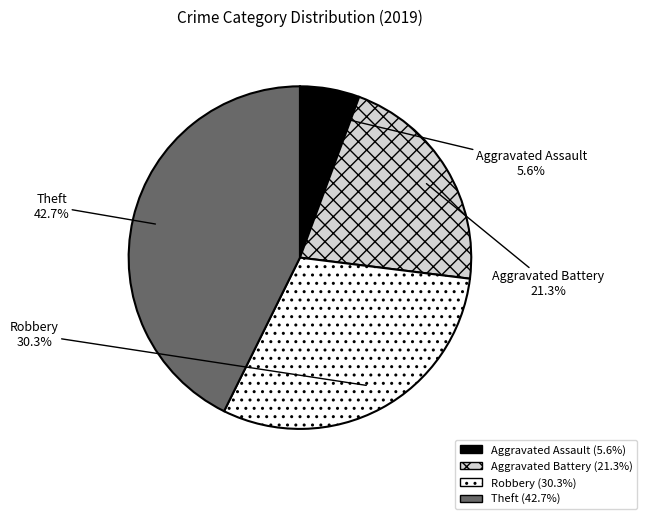

What percentage is the Aggravated Battery slice, to the nearest percent?

21%